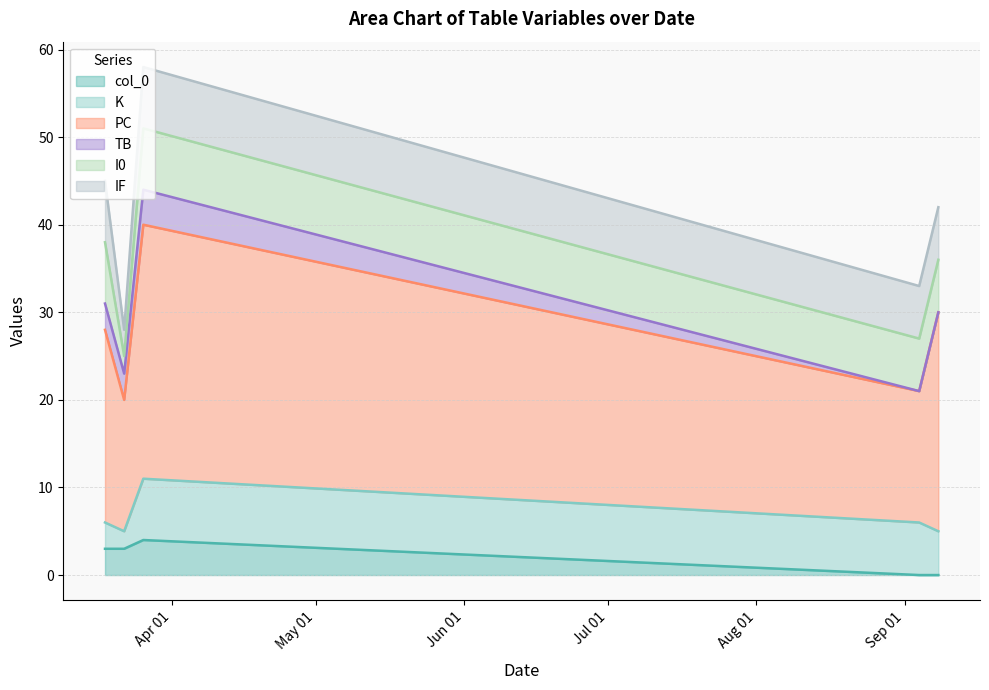

True or false: I0 and IF cross at least once.

False